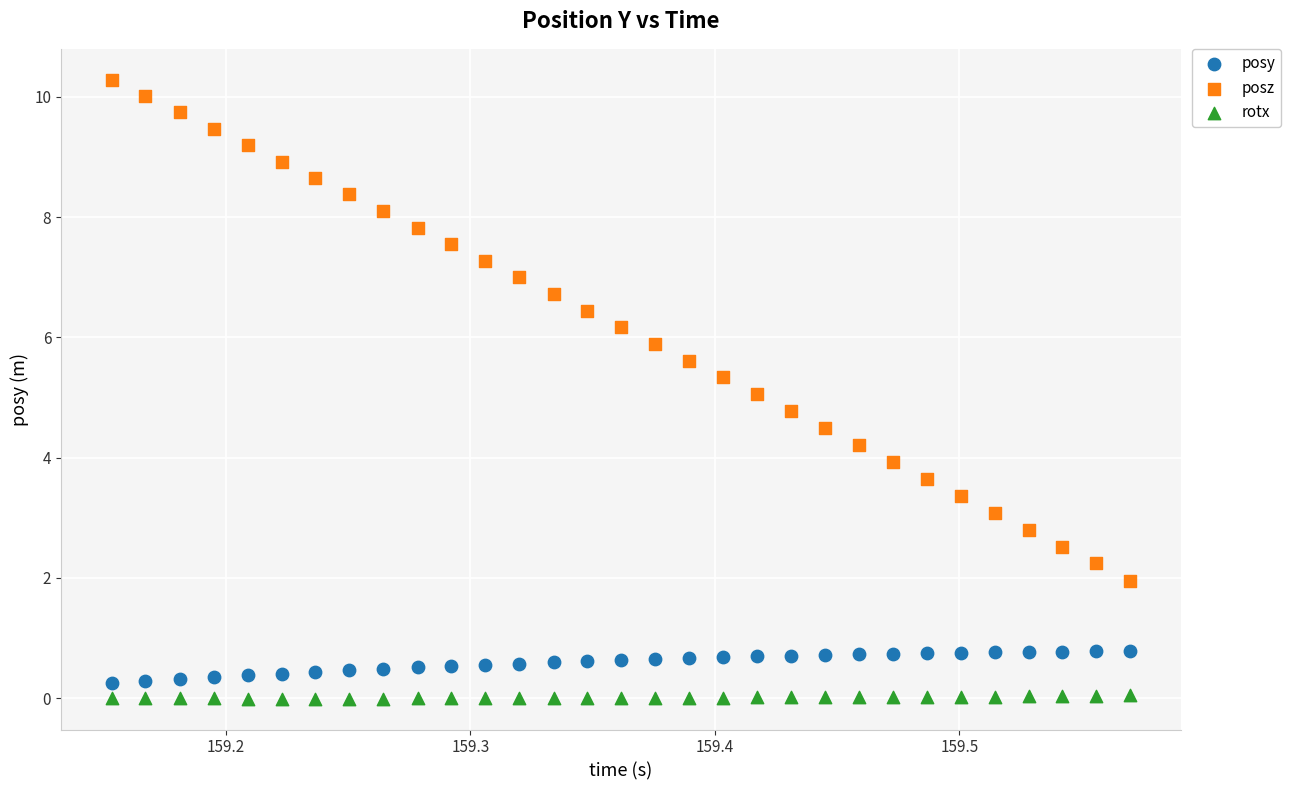

Which series contains the highest Y value?

posz